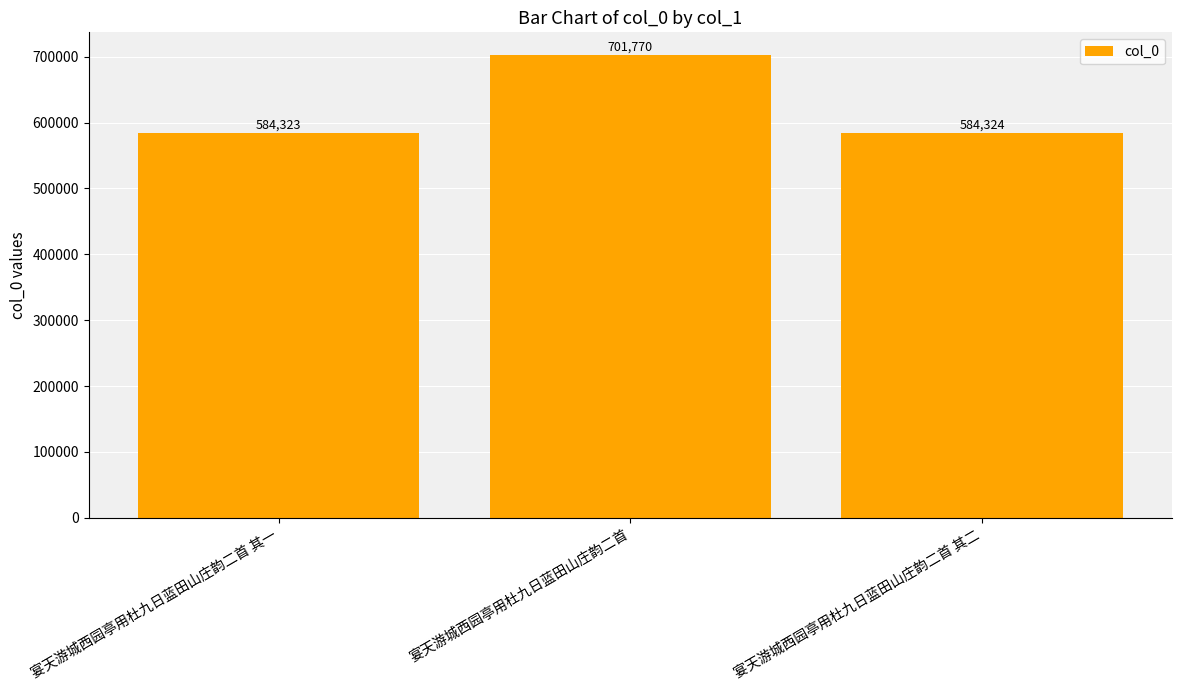

Rank the categories by value from lowest to highest.

宴天游城西园亭用杜九日蓝田山庄韵二首 其一, 宴天游城西园亭用杜九日蓝田山庄韵二首 其二, 宴天游城西园亭用杜九日蓝田山庄韵二首